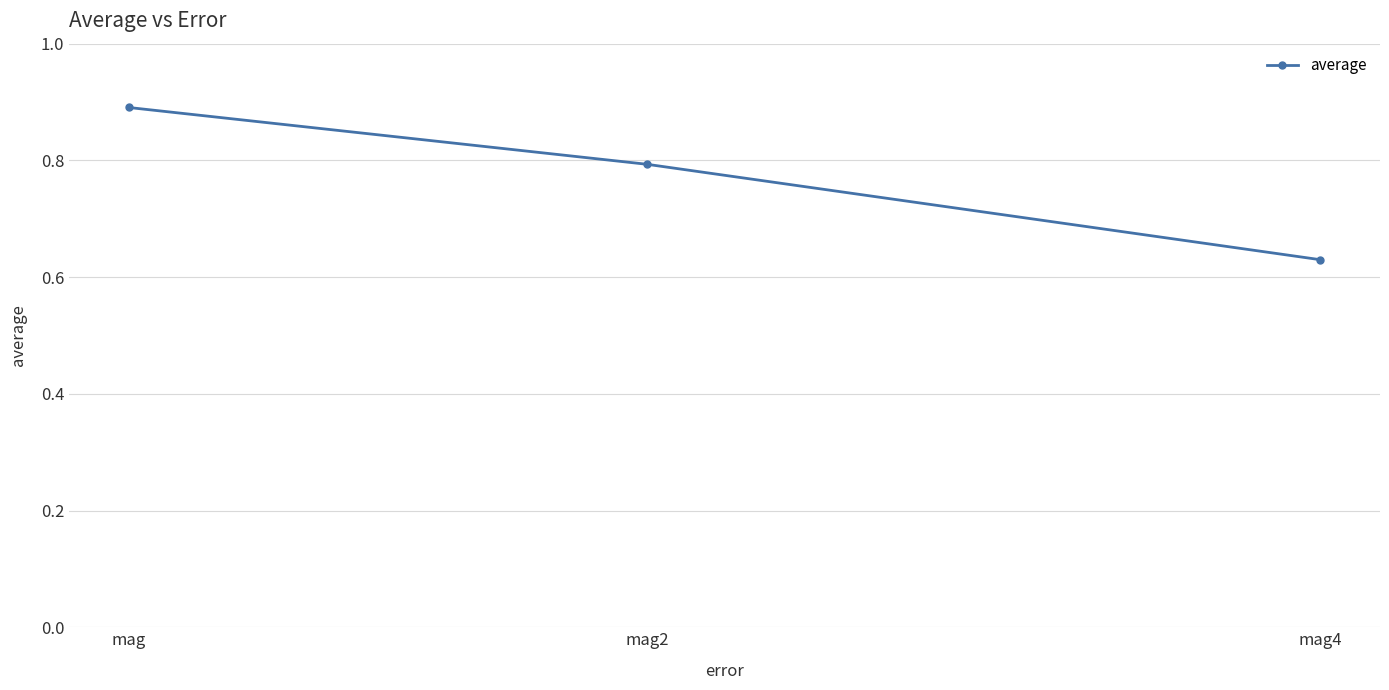

What is the average value?

0.8